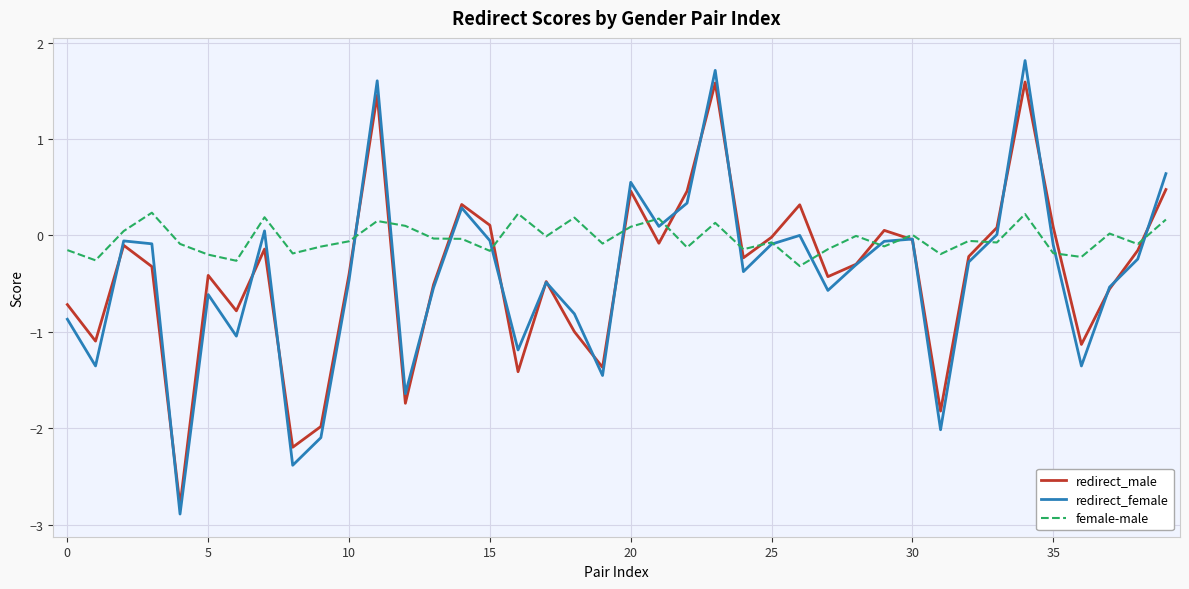

What is the minimum value shown in the chart?

-2.9